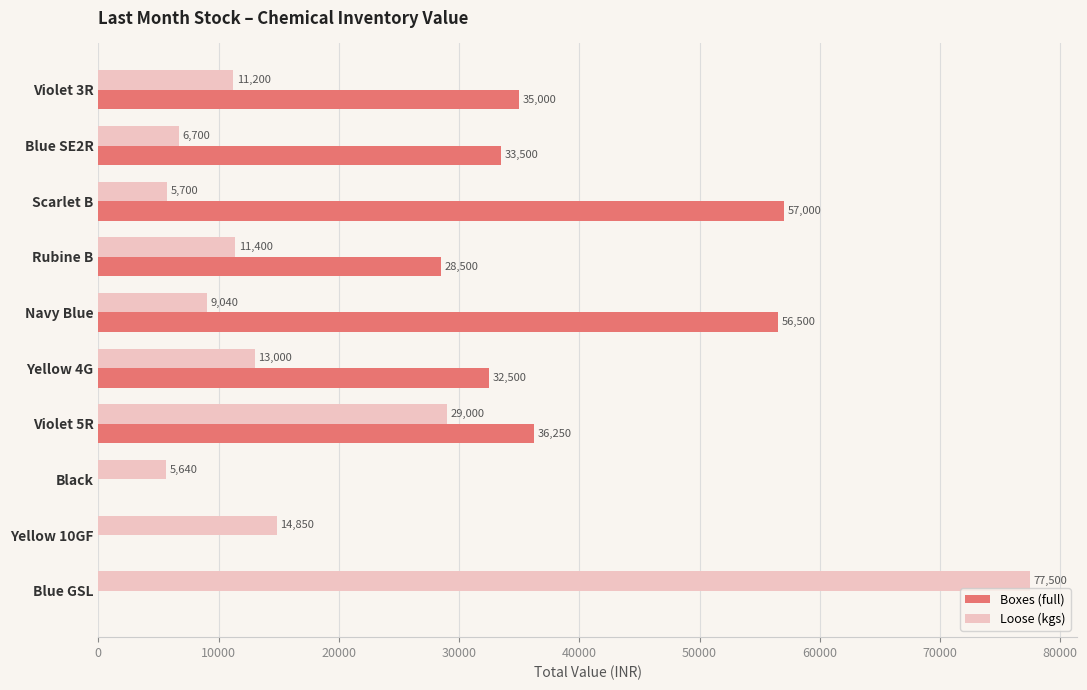

How many values in Boxes (full) are above zero?

7